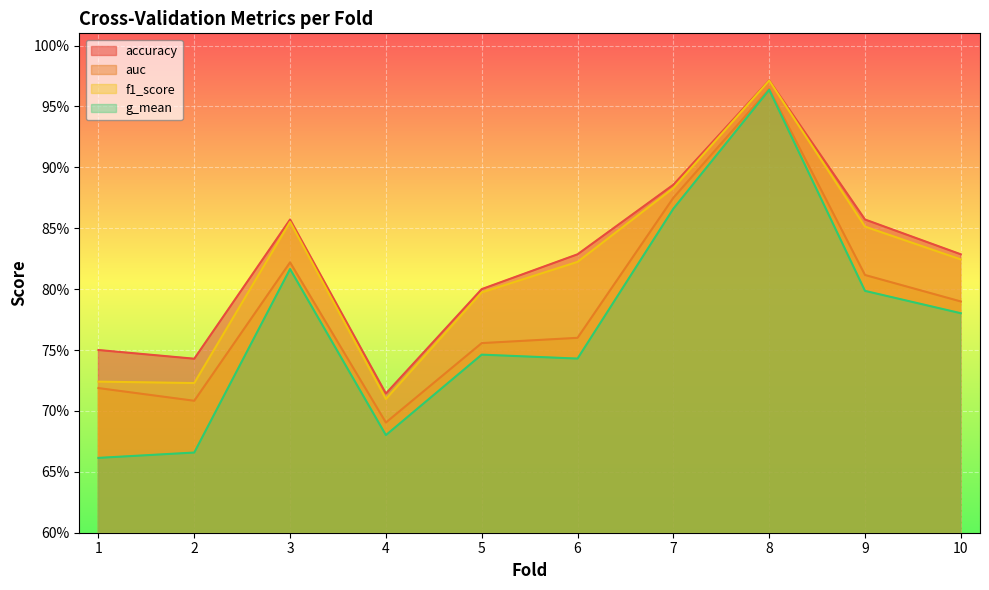

Reading right to left, what are all the values shown in this chart?

accuracy: 10=0.8	9=0.9	8=1.0	7=0.9	6=0.8	5=0.8	4=0.7	3=0.9	2=0.7	1=0.8
auc: 10=0.8	9=0.8	8=1.0	7=0.9	6=0.8	5=0.8	4=0.7	3=0.8	2=0.7	1=0.7
f1_score: 10=0.8	9=0.9	8=1.0	7=0.9	6=0.8	5=0.8	4=0.7	3=0.9	2=0.7	1=0.7
g_mean: 10=0.8	9=0.8	8=1.0	7=0.9	6=0.7	5=0.7	4=0.7	3=0.8	2=0.7	1=0.7